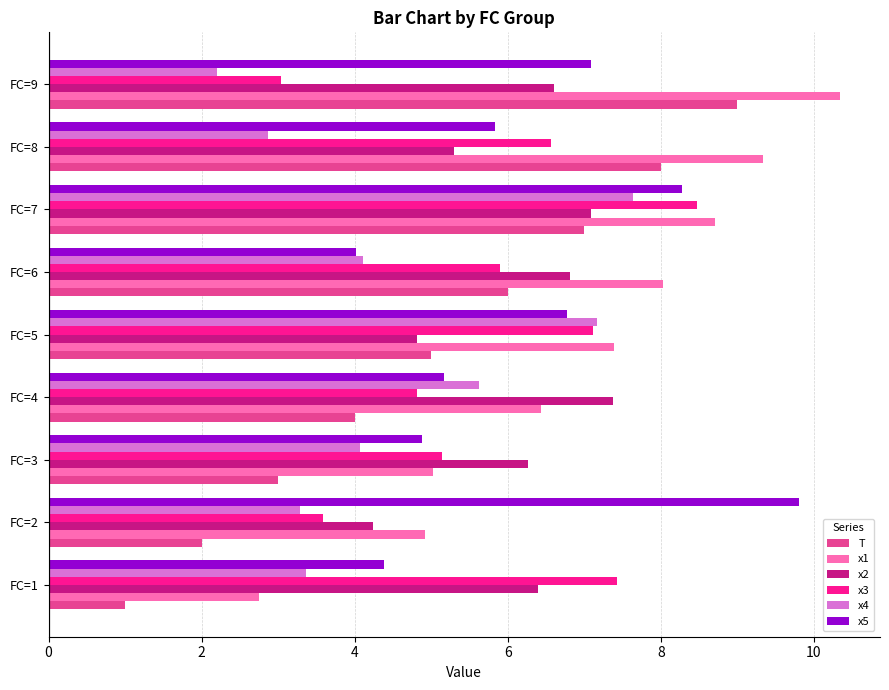

What are all the series names shown in the legend?

T, x1, x2, x3, x4, x5